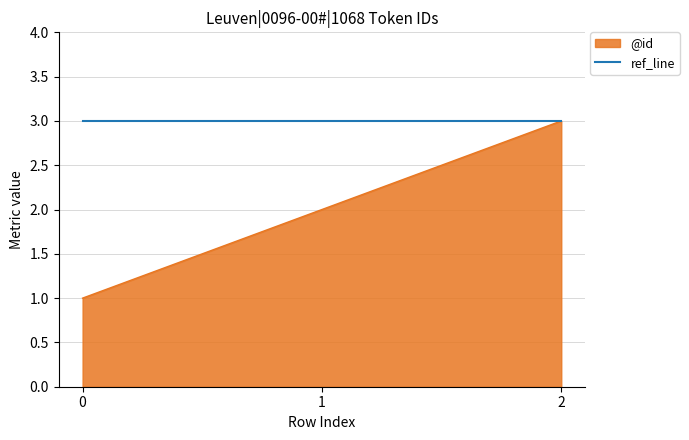

Is it true that ref_line equals 3 at 2?

True